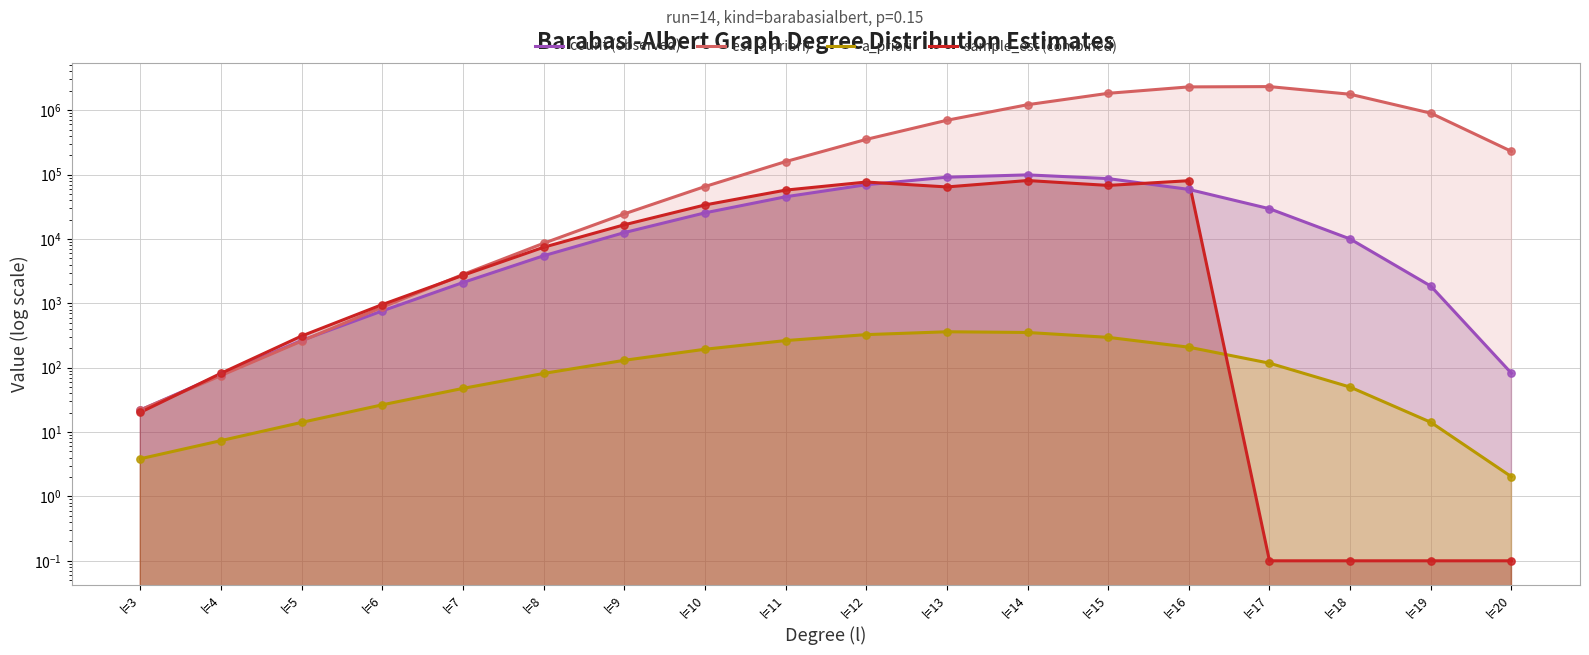

Which series reaches the minimum Y coordinate?

sample_est (combined)